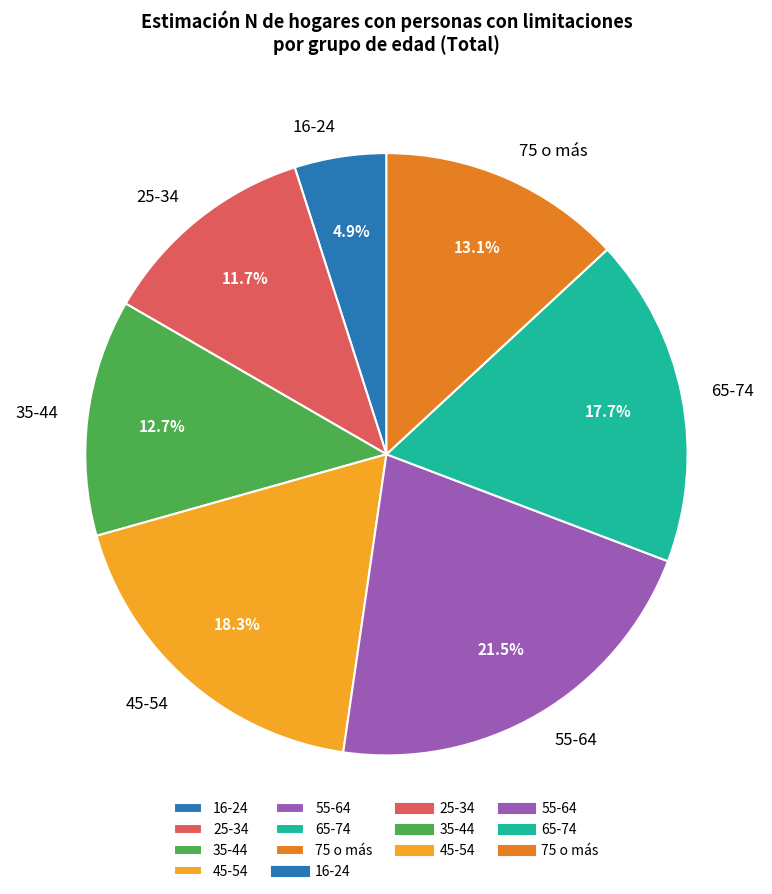

Do 16-24 and 45-54 together represent more than half of the pie?

No